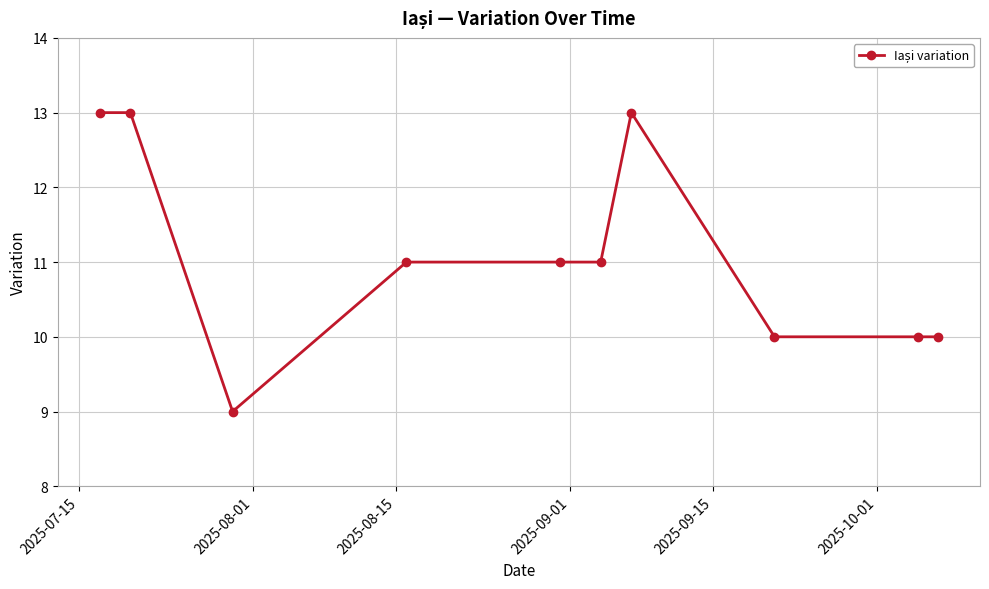

Count the values in the range 10 to 13.

9